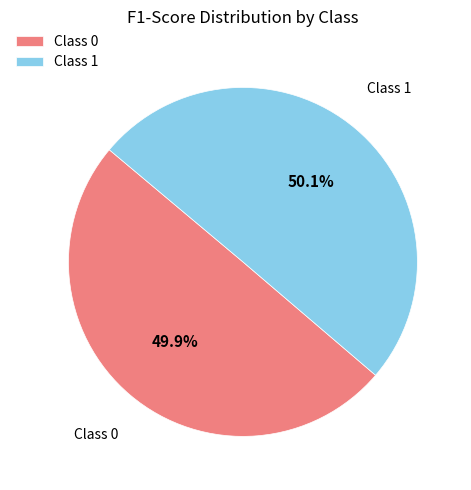

Is there any slice that represents more than half of the pie?

Yes